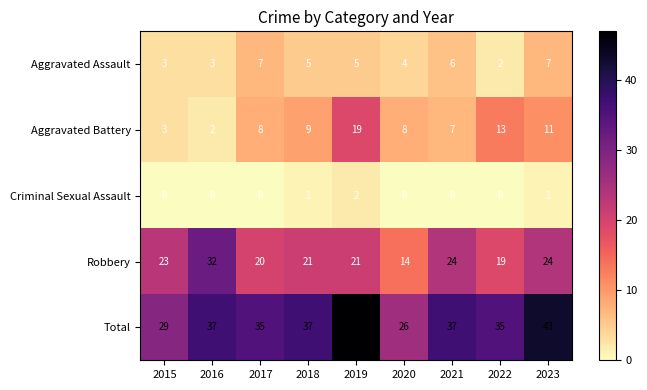

Between 2015 and 2023, which series saw the biggest shift?

Total